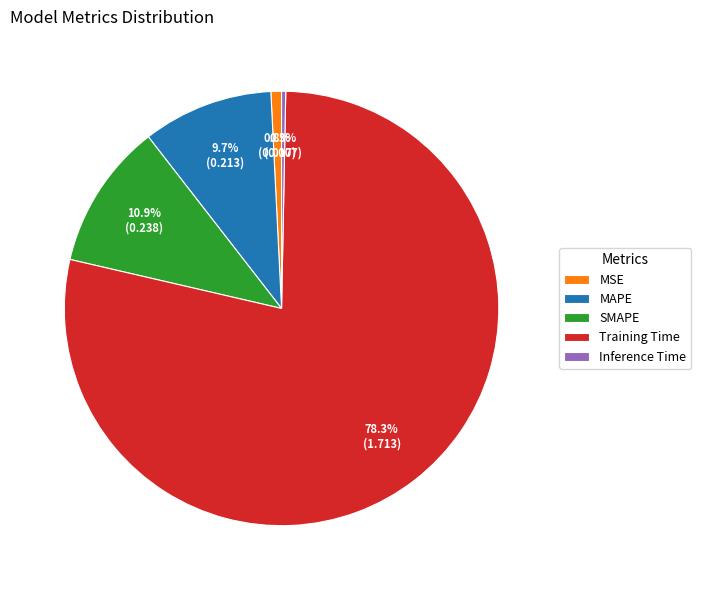

How much of the chart is everything except SMAPE?

89.1%